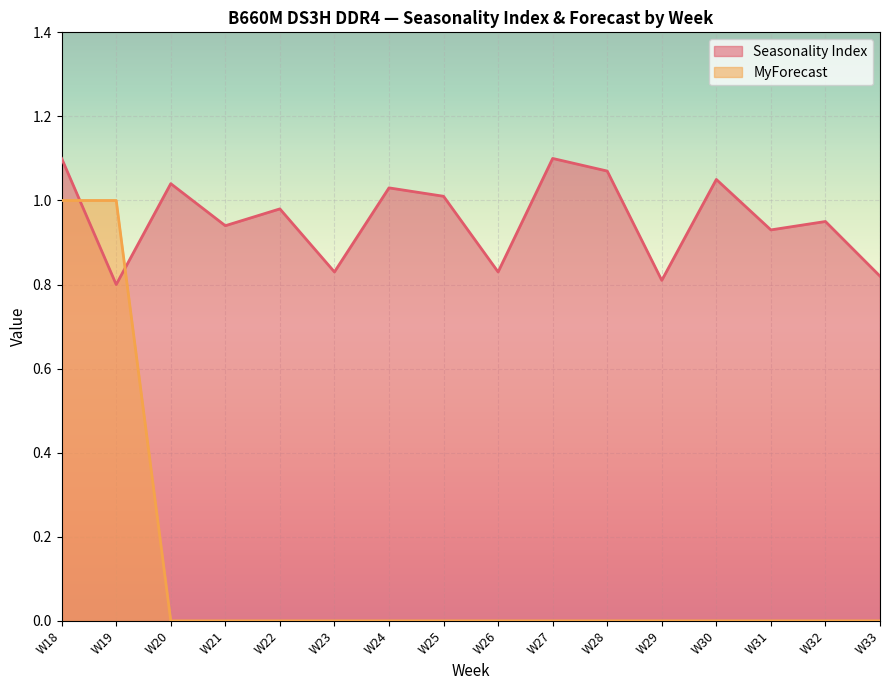

Which series ends up on top after the final intersection of Seasonality Index and MyForecast?

Seasonality Index